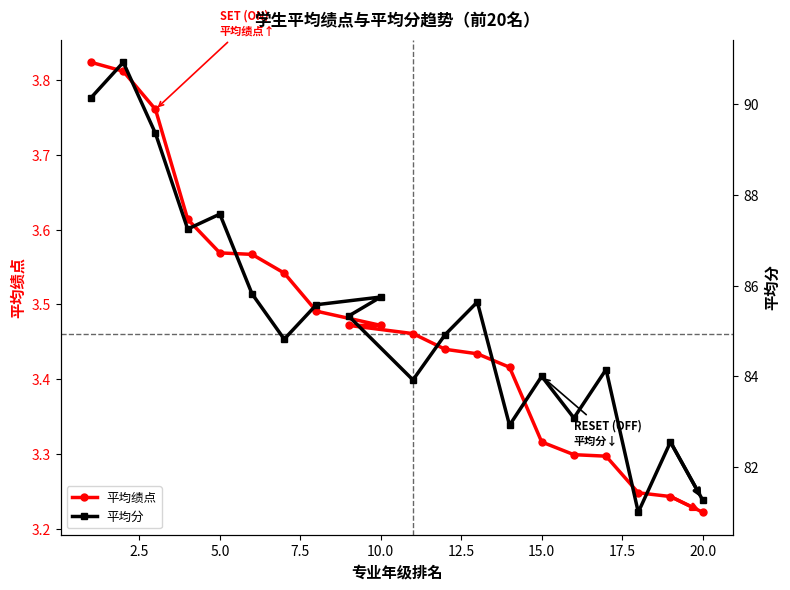

Count the 平均绩点 values in the range 3 to 4.

20